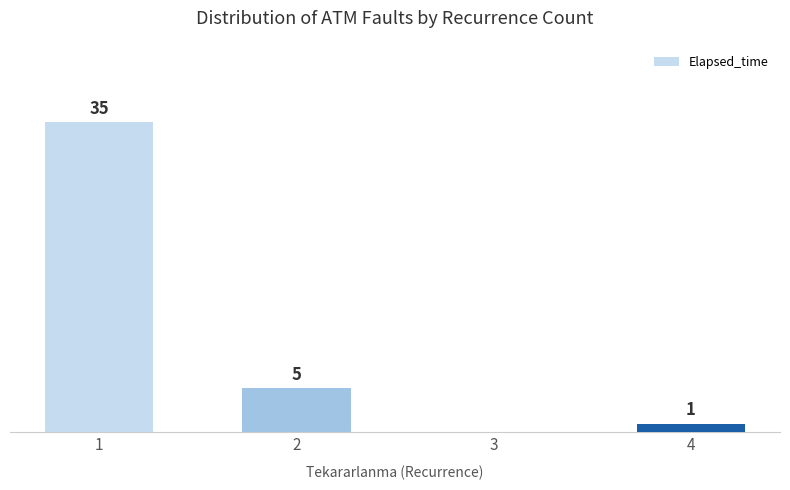

The chart shows a value of 5 at 2. True or false?

True